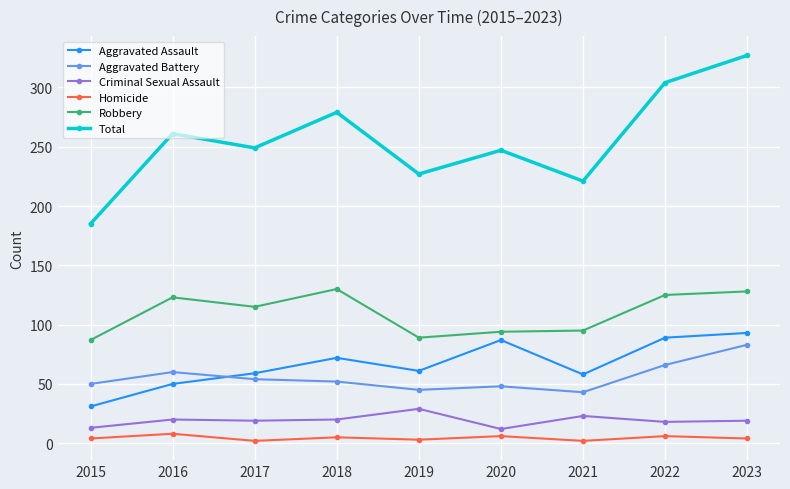

What is the approximate value of Aggravated Assault at 2020, to the nearest 10?

90